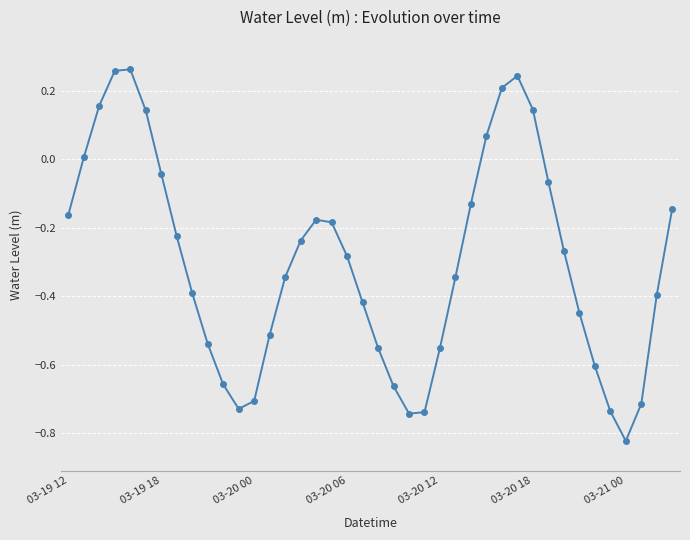

What is the difference between the maximum and minimum values?

1.1